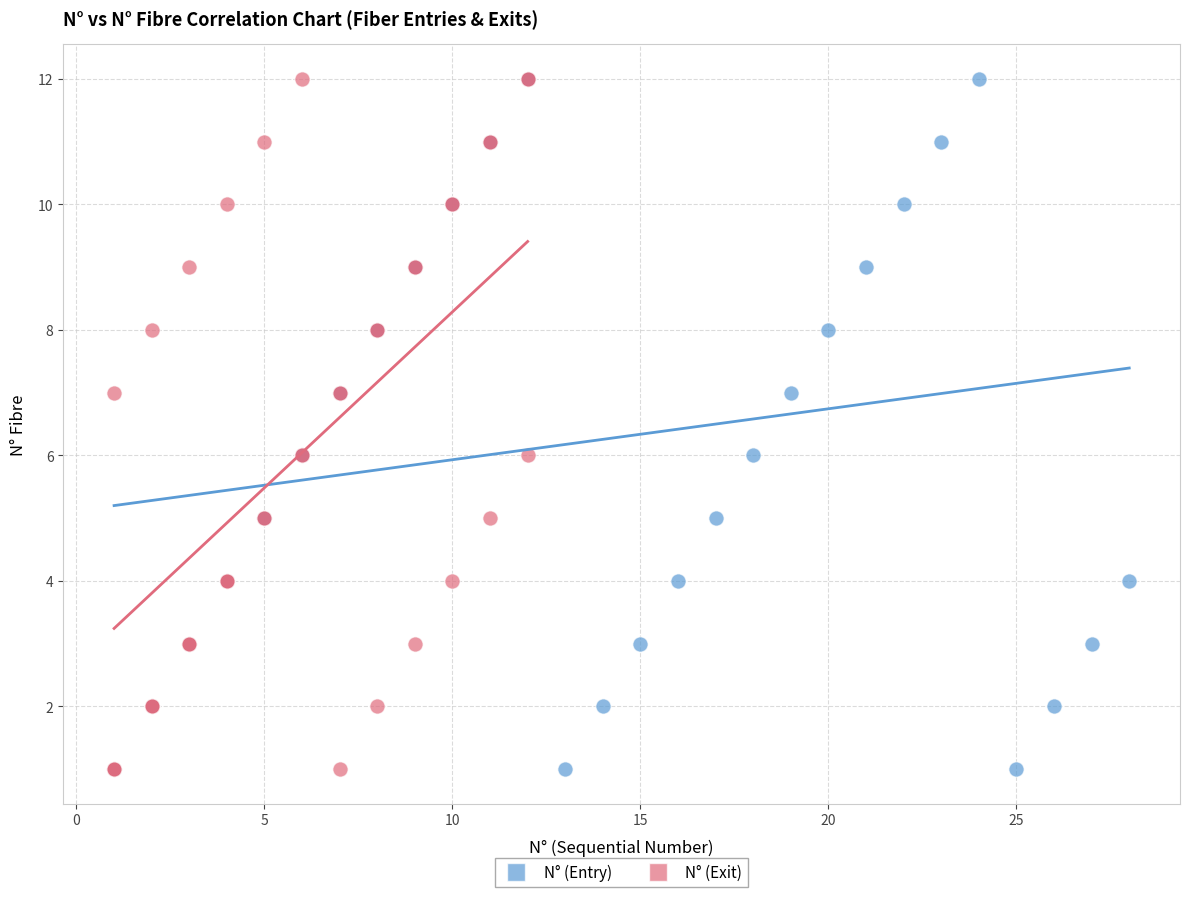

What are all the series names shown in the legend?

N° (Entry), N° (Exit)